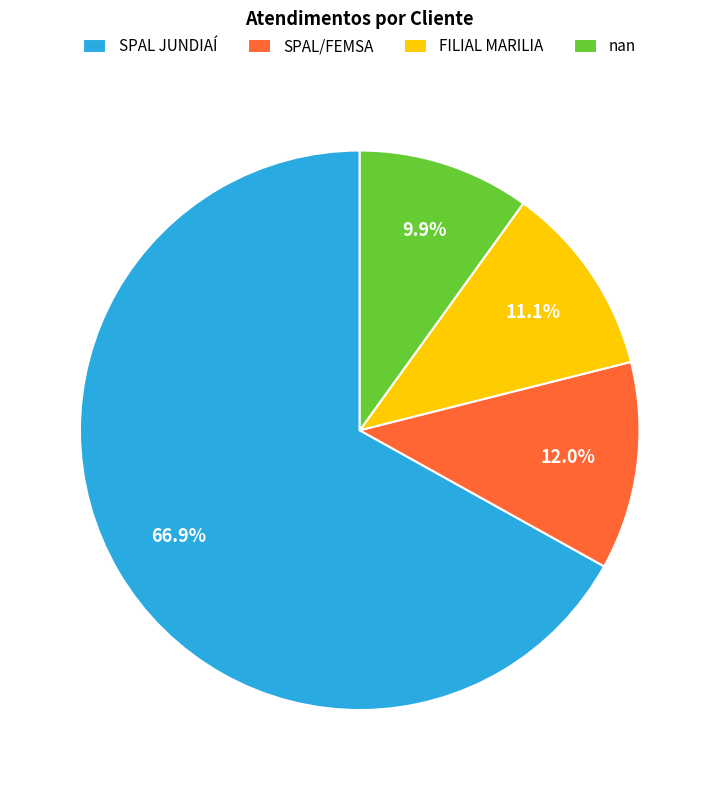

What is the largest slice in the pie chart?

SPAL JUNDIAÍ